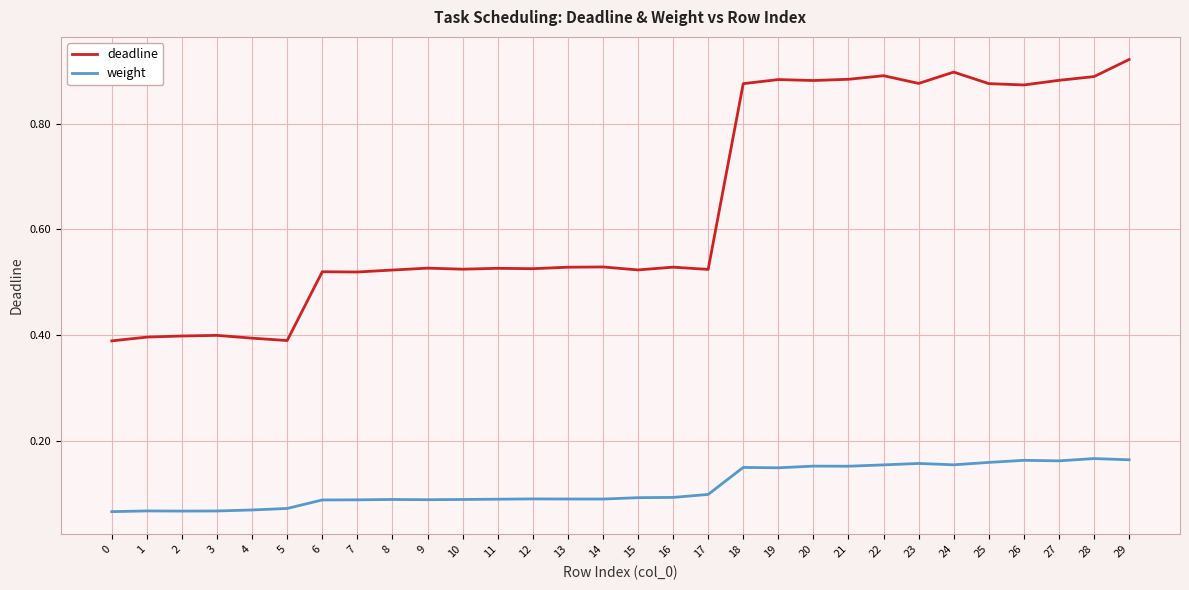

True or false: deadline and weight intersect in this chart.

False